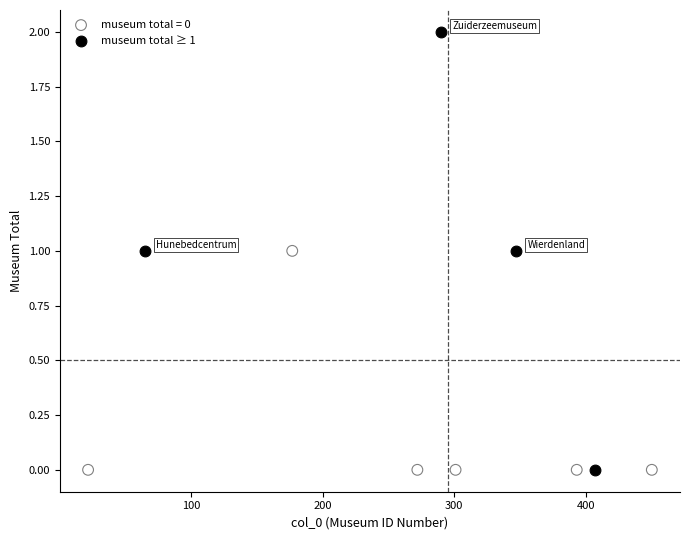

Which series has the largest Y range (max minus min)?

museum total ≥ 1